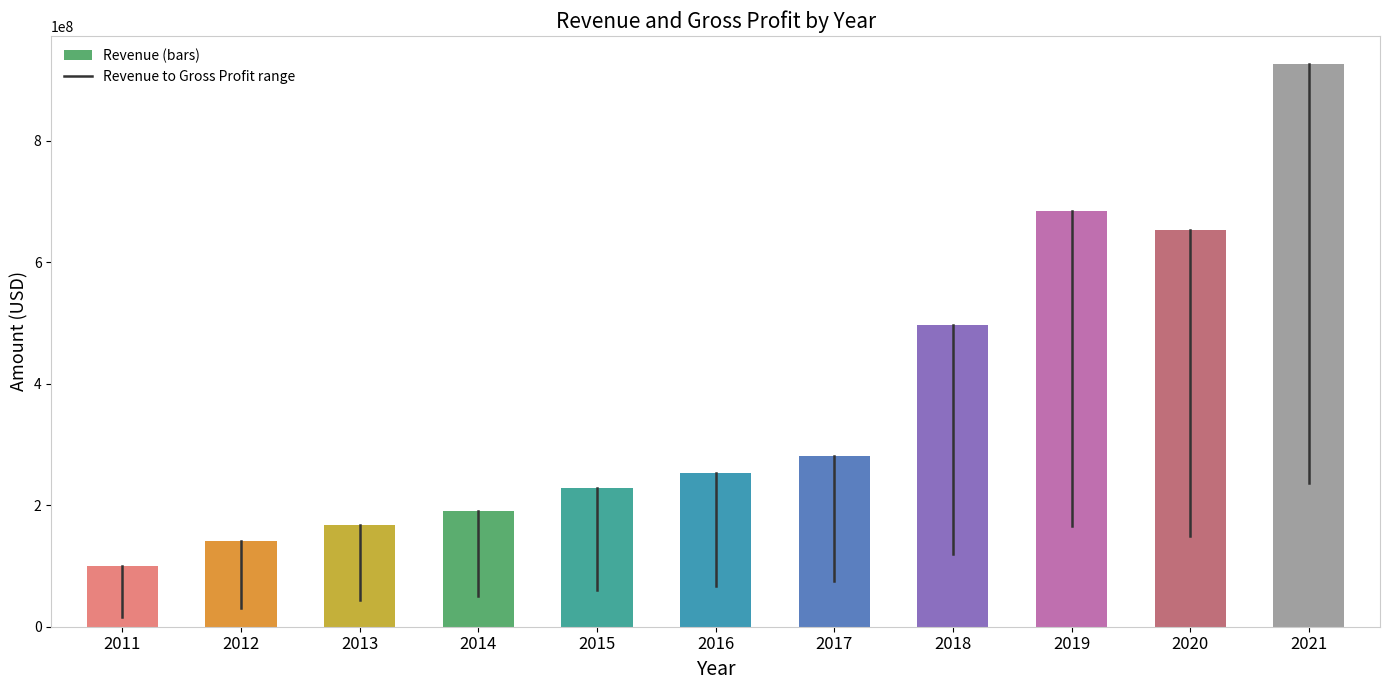

Are the bars horizontal?

No